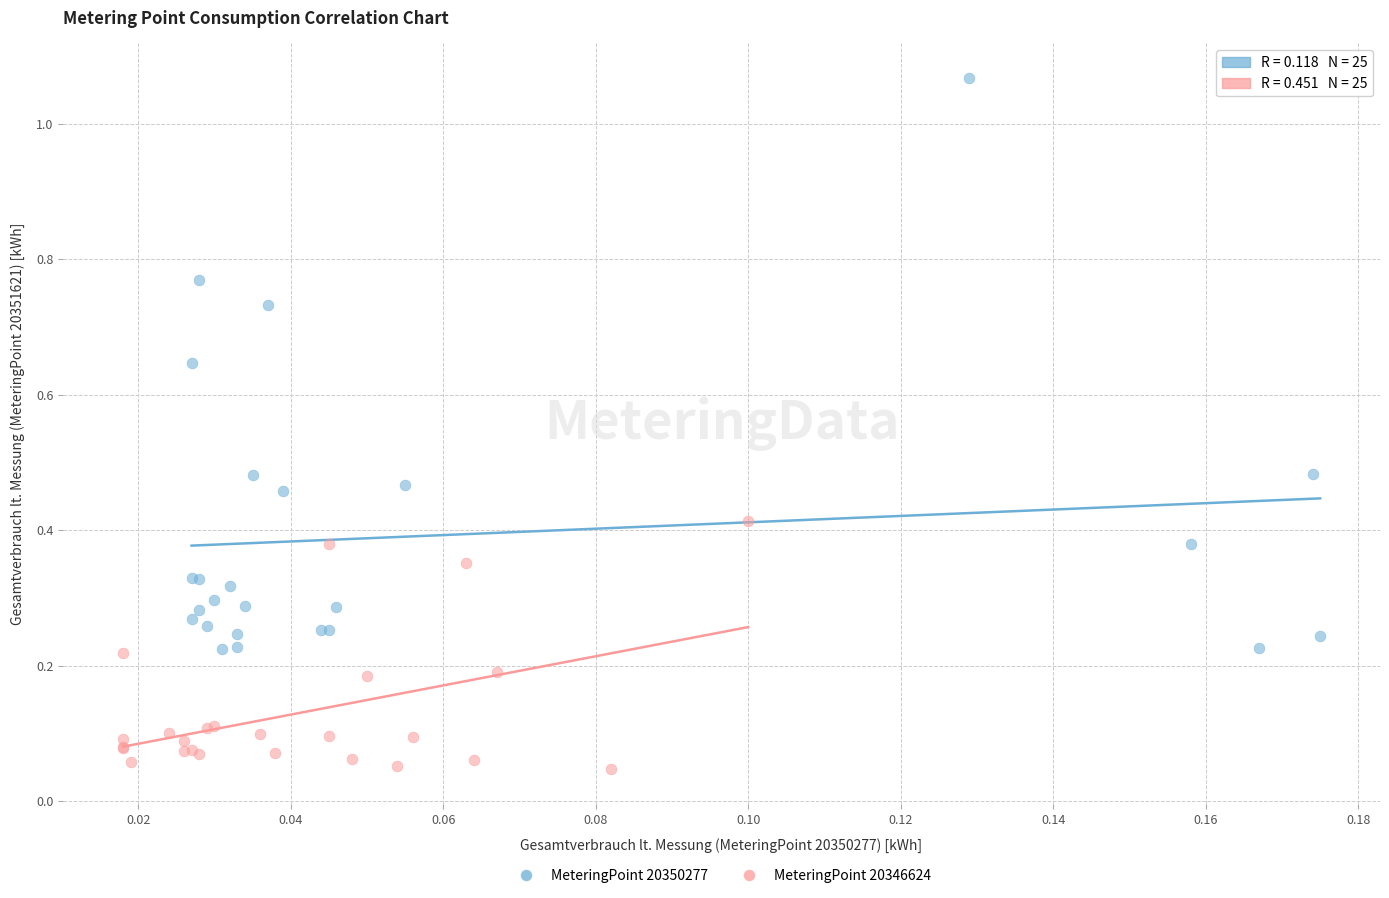

What are all the series names shown in the legend?

MeteringPoint 20350277, MeteringPoint 20346624